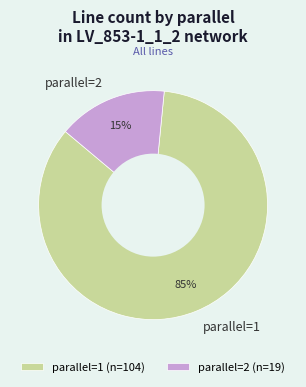

True or false: parallel=2 (n=19) accounts for 27% of the total.

False